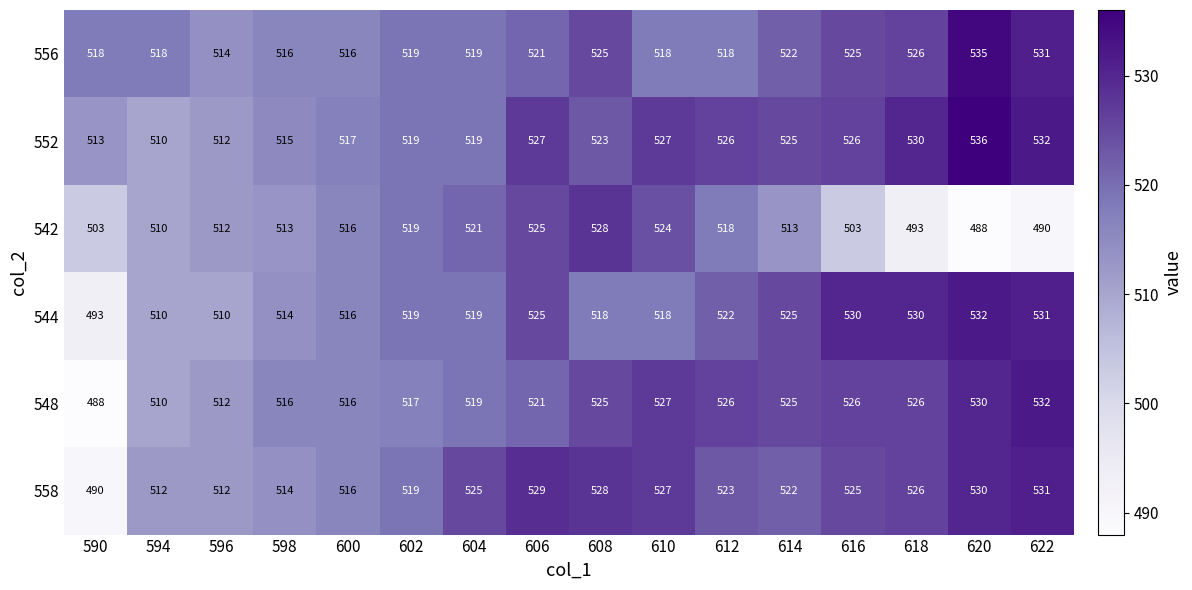

Which label corresponds to the largest value in the chart?

620